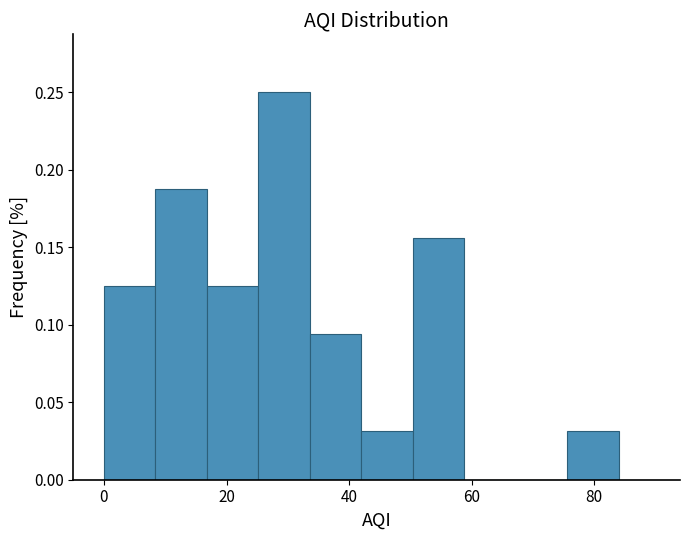

Reading left to right, transcribe this chart: for each bar, give the range it covers on the x-axis and its height. Neither the bar edges nor the heights are printed on the chart, so give them approximately, as read against the axes.

0.0 to 8.4: 0.125
8.4 to 16.8: 0.190
16.8 to 25.2: 0.125
25.2 to 33.6: 0.250
33.6 to 42.0: 0.095
42.0 to 50.4: 0.030
50.4 to 58.8: 0.155
58.8 to 67.2: 0
67.2 to 75.6: 0
75.6 to 84.0: 0.030